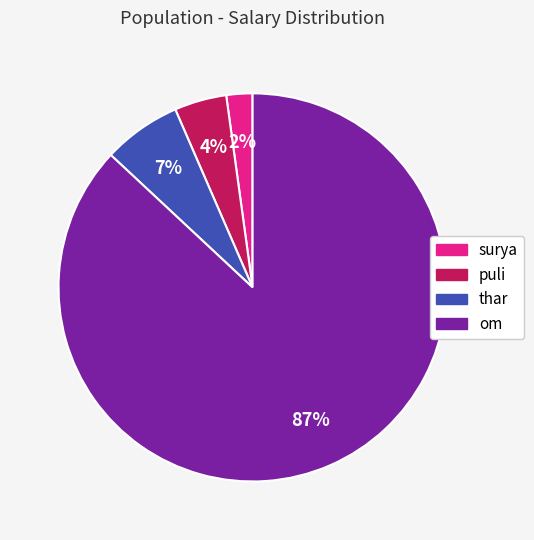

How many segments does this pie chart have?

4